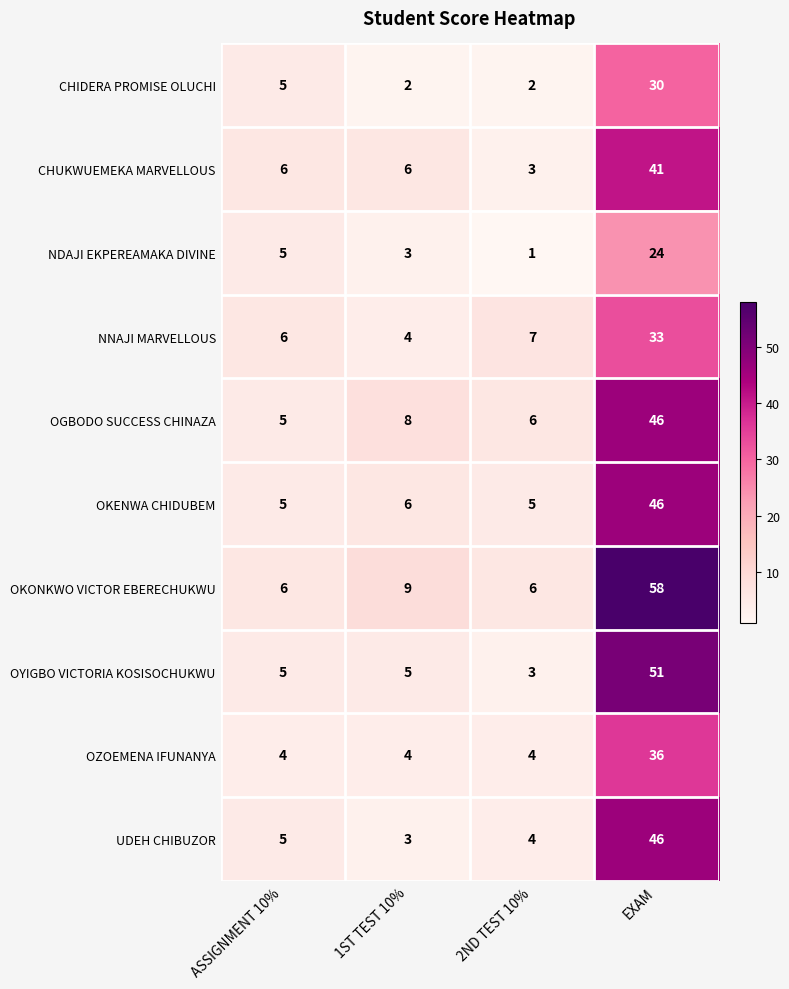

The UDEH CHIBUZOR series shows 2 at 2ND TEST 10%. True or false?

False